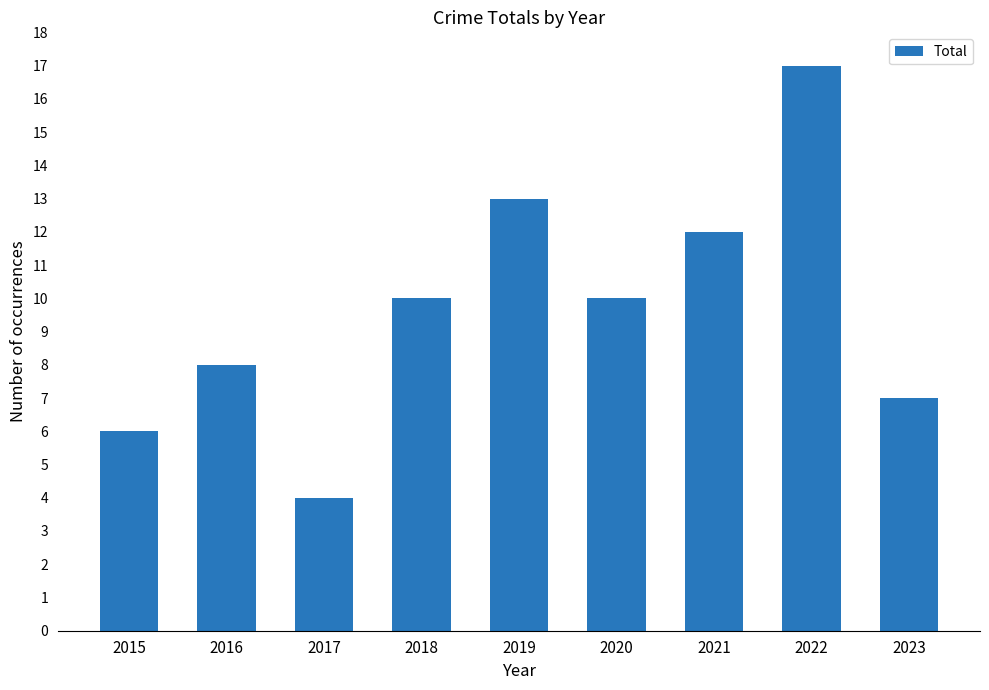

What is the minimum value shown in the chart?

4